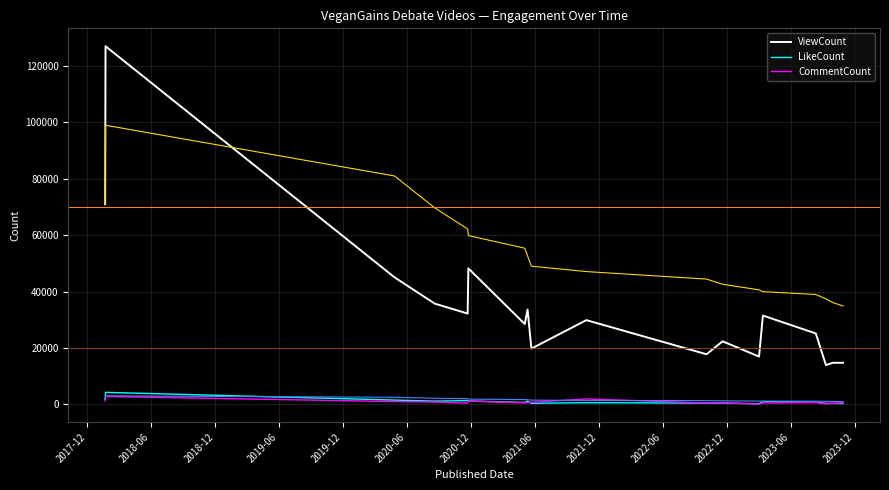

True or false: ViewCount and LikeCount intersect in this chart.

False